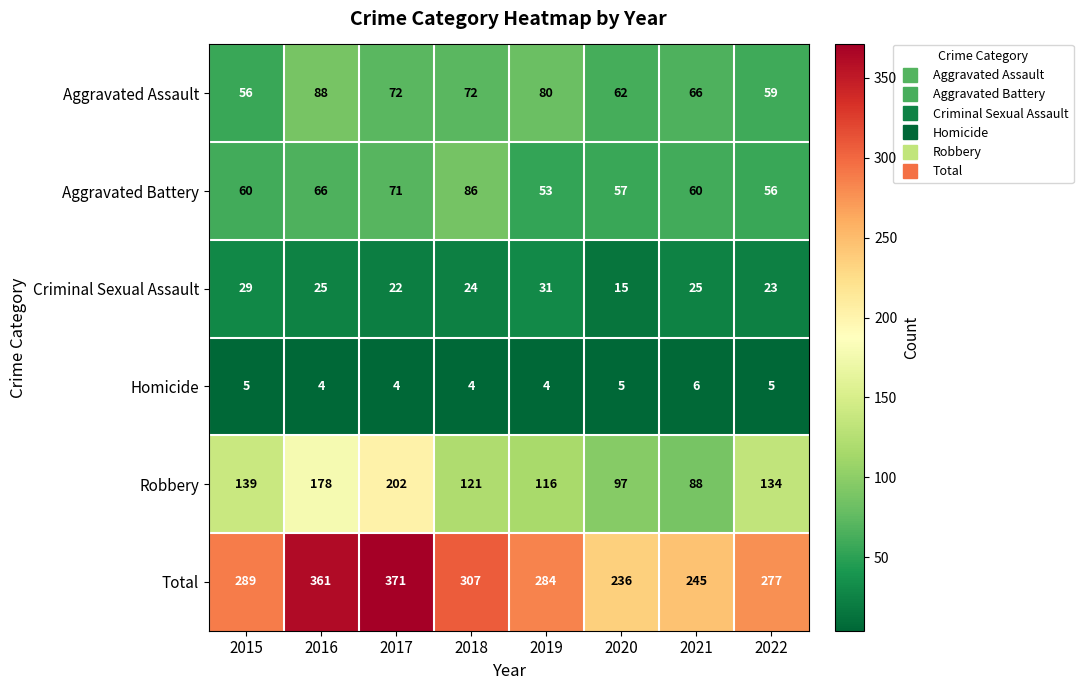

What is the difference between the maximum and minimum values in the Criminal Sexual Assault series?

16